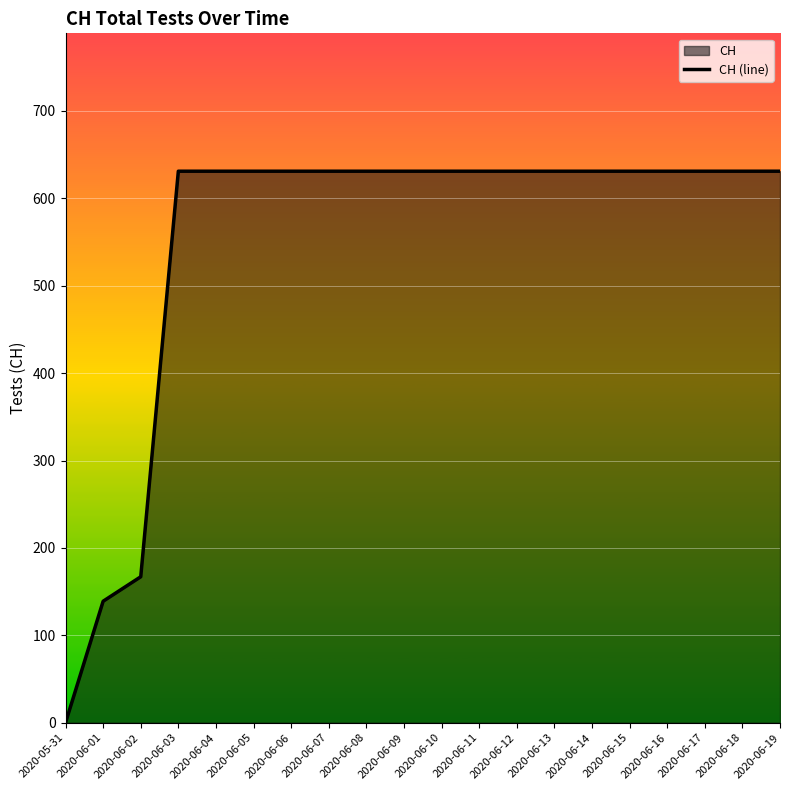

Reading left to right, list all the values displayed in this chart.

2020-05-31=0	2020-06-01=139	2020-06-02=167	2020-06-03=631	2020-06-04=631	2020-06-05=631	2020-06-06=631	2020-06-07=631	2020-06-08=631	2020-06-09=631	2020-06-10=631	2020-06-11=631	2020-06-12=631	2020-06-13=631	2020-06-14=631	2020-06-15=631	2020-06-16=631	2020-06-17=631	2020-06-18=631	2020-06-19=631